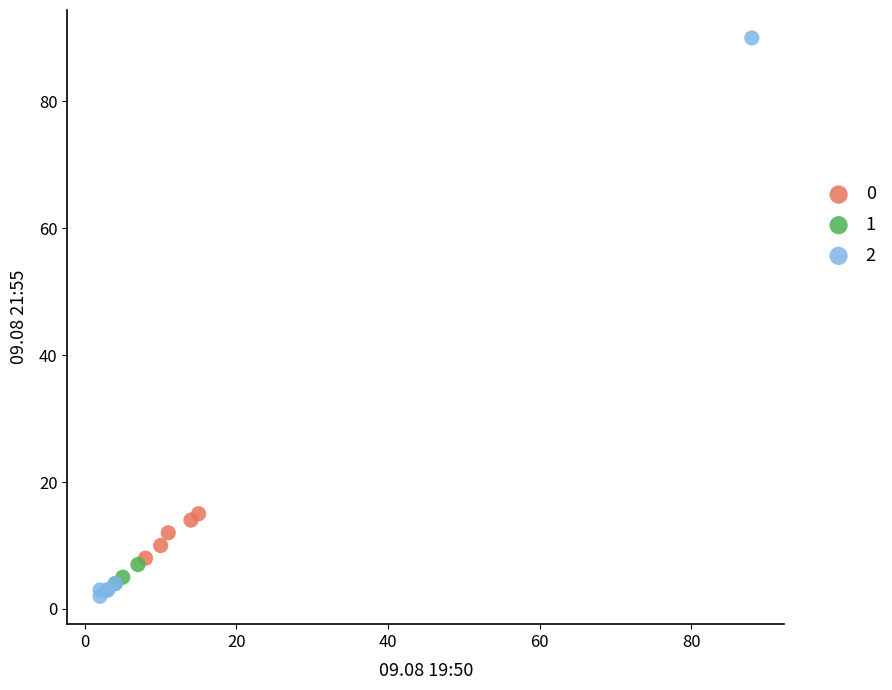

Which series contains the lowest Y value?

2